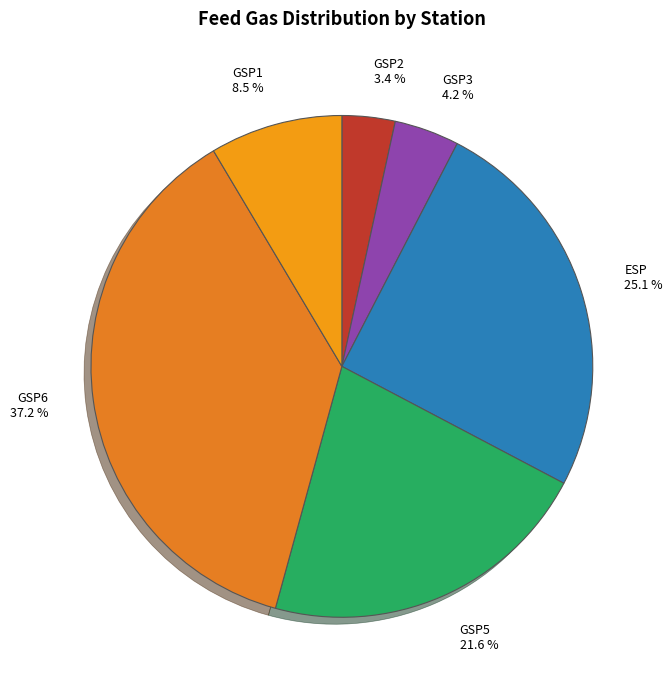

Between ESP and GSP2, which is larger?

ESP